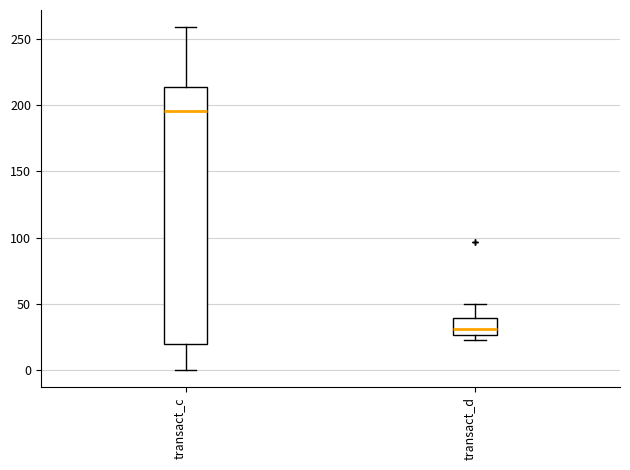

Which box is the tallest, from its lower edge to its upper edge?

transact_c